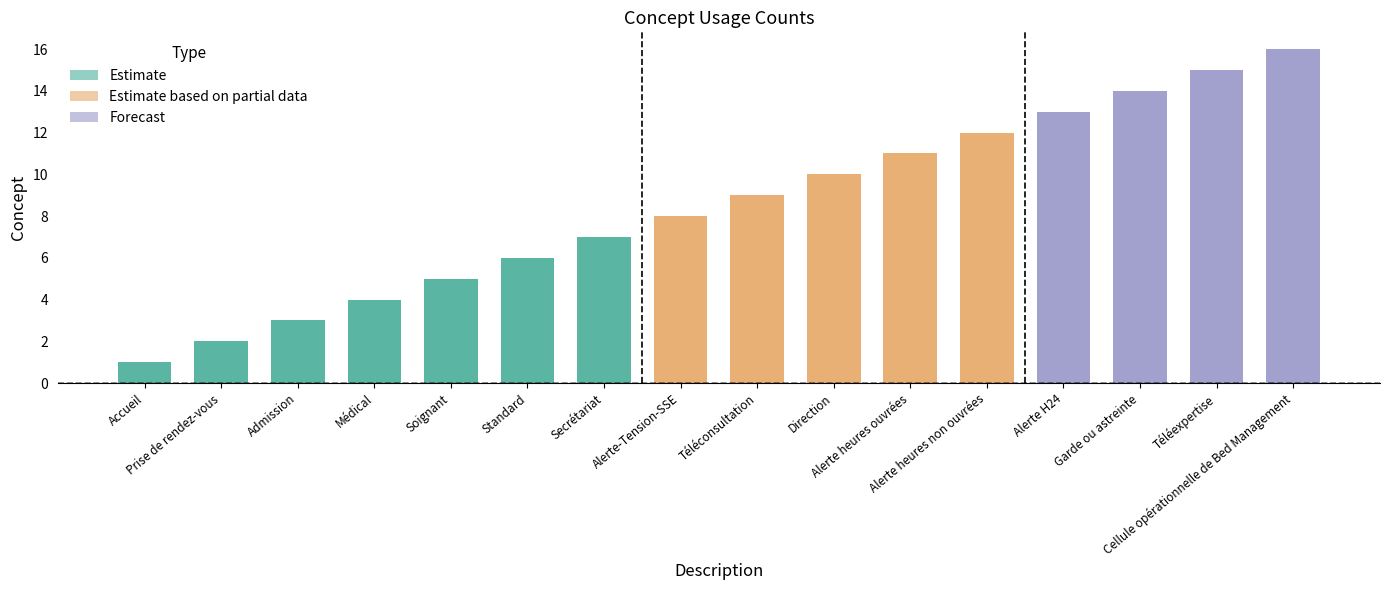

At which category does the chart reach its minimum across all series?

Accueil